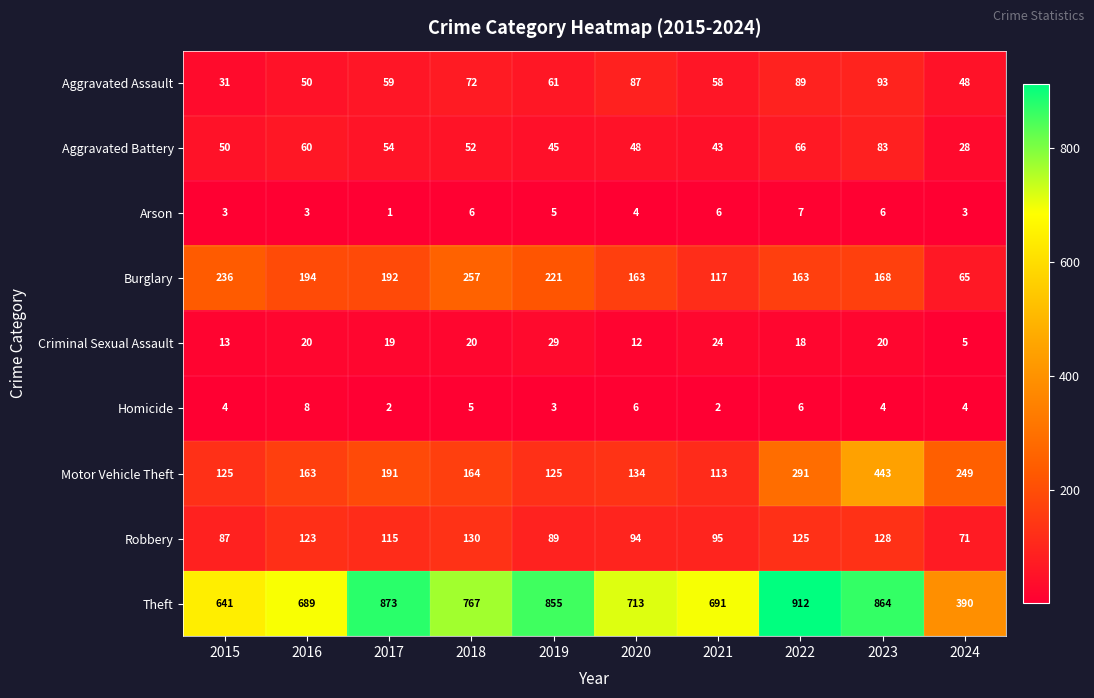

The Motor Vehicle Theft series shows 191 at 2017. True or false?

True